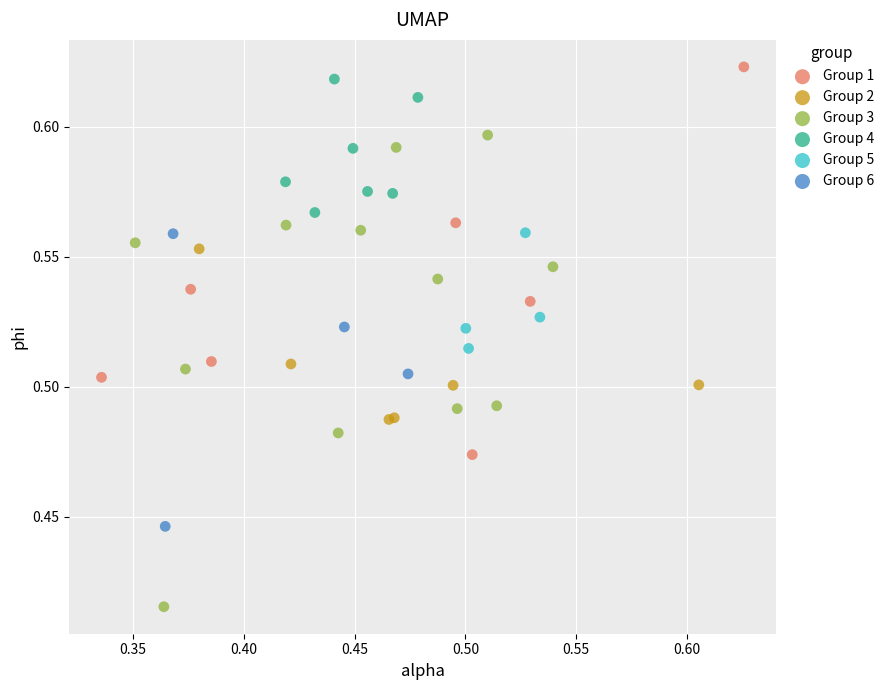

Which series contains the highest Y value?

Group 1